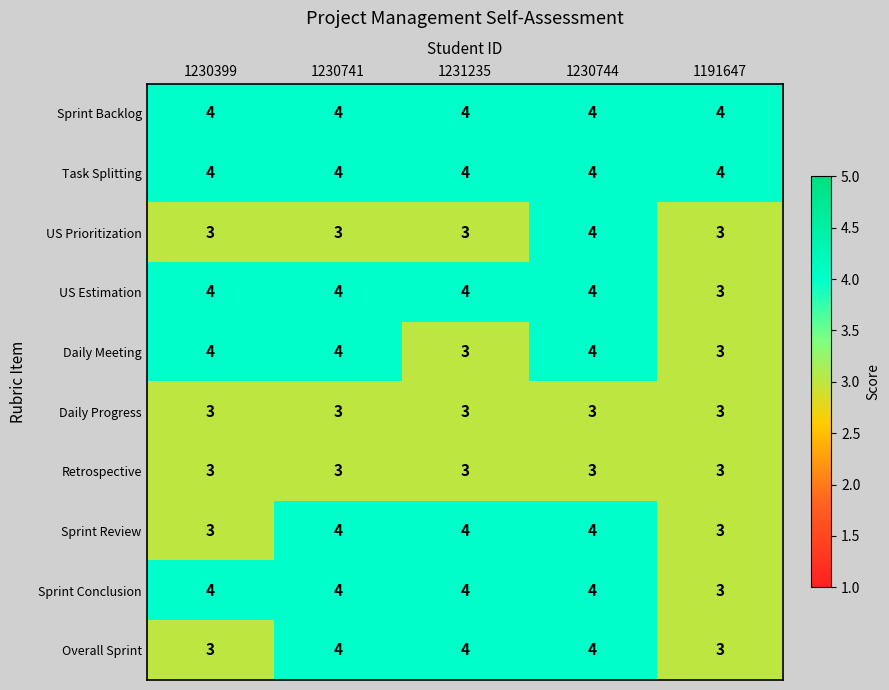

What is the smallest value displayed?

3